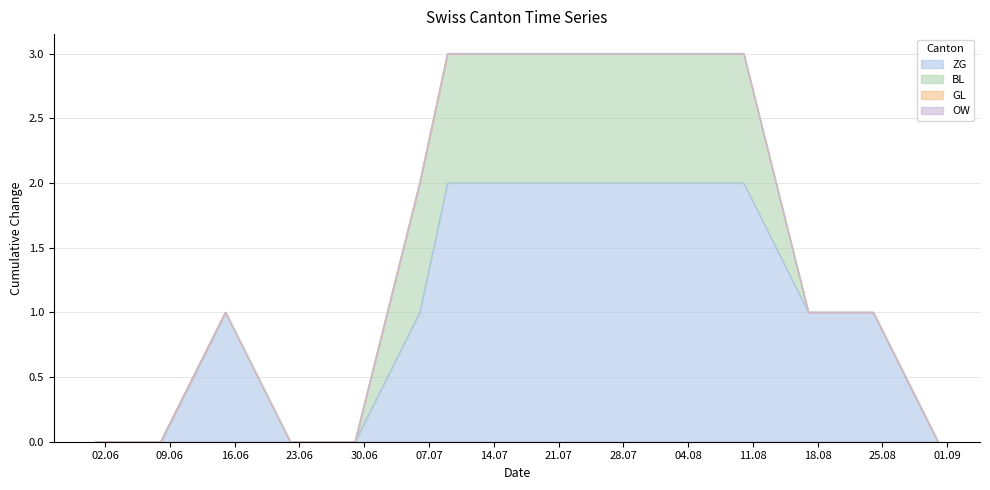

True or false: ZG has more than 0 points higher than both neighbors.

True